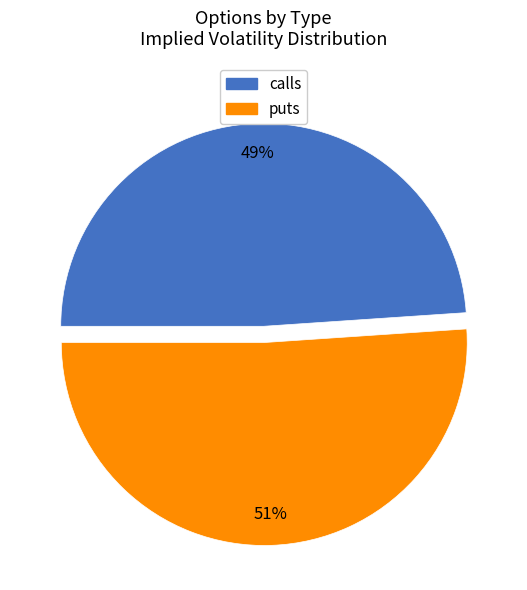

To the nearest percent, what is the difference between the puts and calls slice percentages?

2%